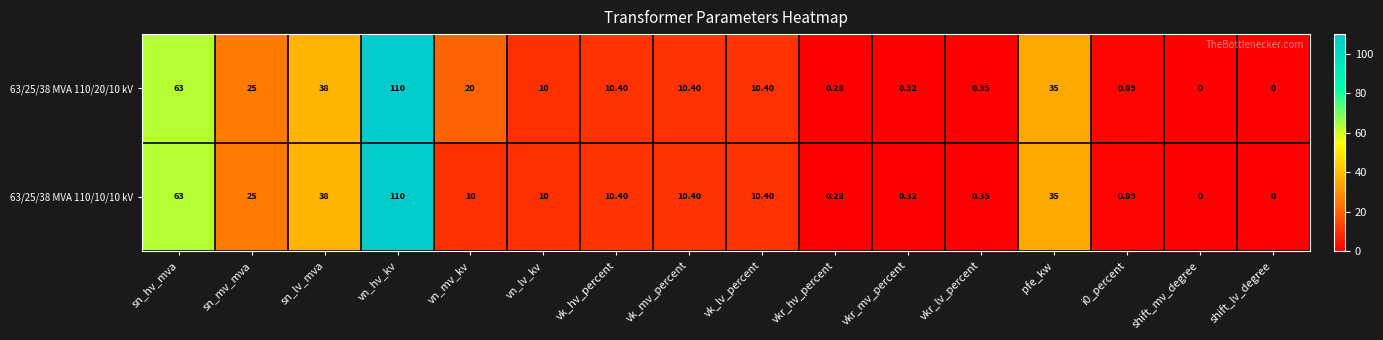

At which label is 63/25/38 MVA 110/10/10 kV closest to 55?

sn_hv_mva